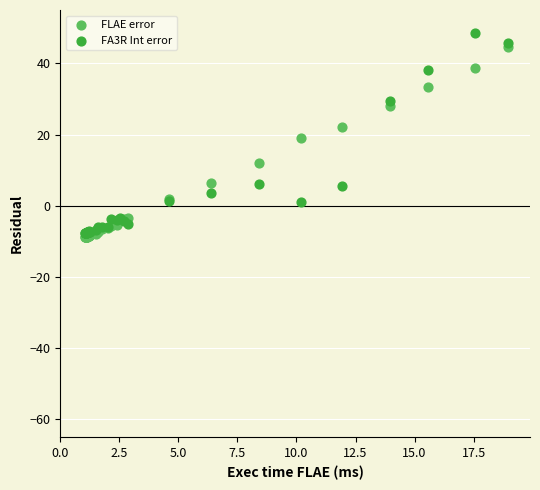

Which series contains the highest Y value?

FA3R Int error